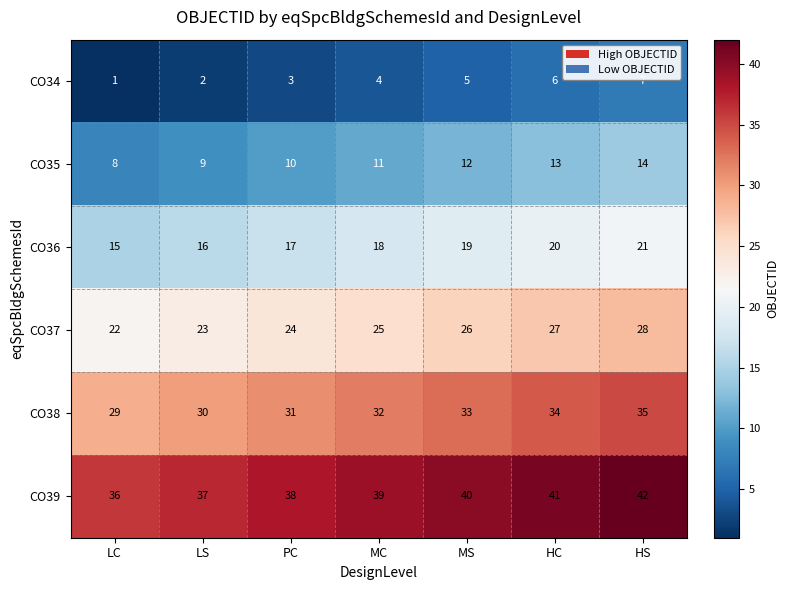

List the labels in order of CO34 value, smallest first.

LC, LS, PC, MC, MS, HC, HS